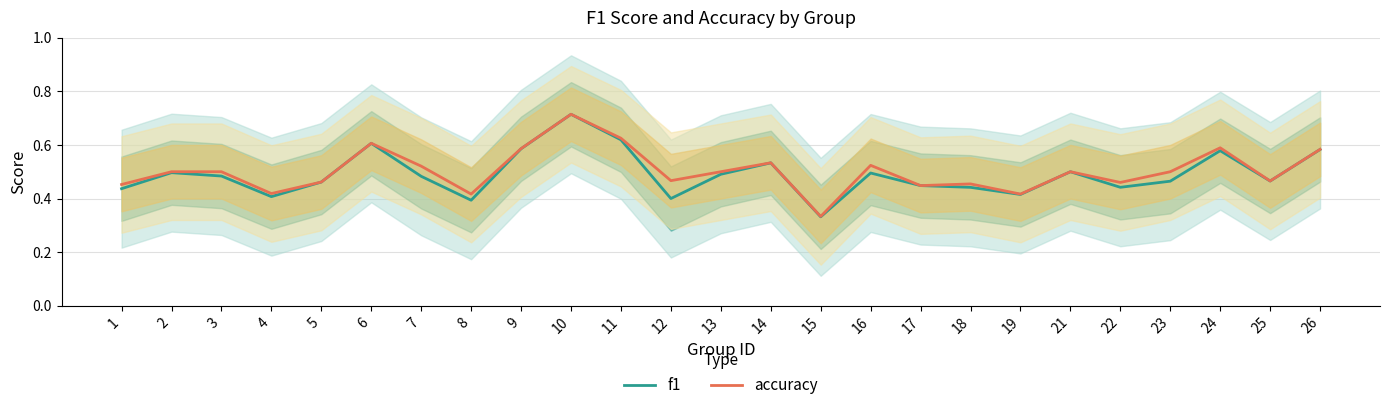

What is the difference between the maximum and minimum values in the f1 series?

0.4